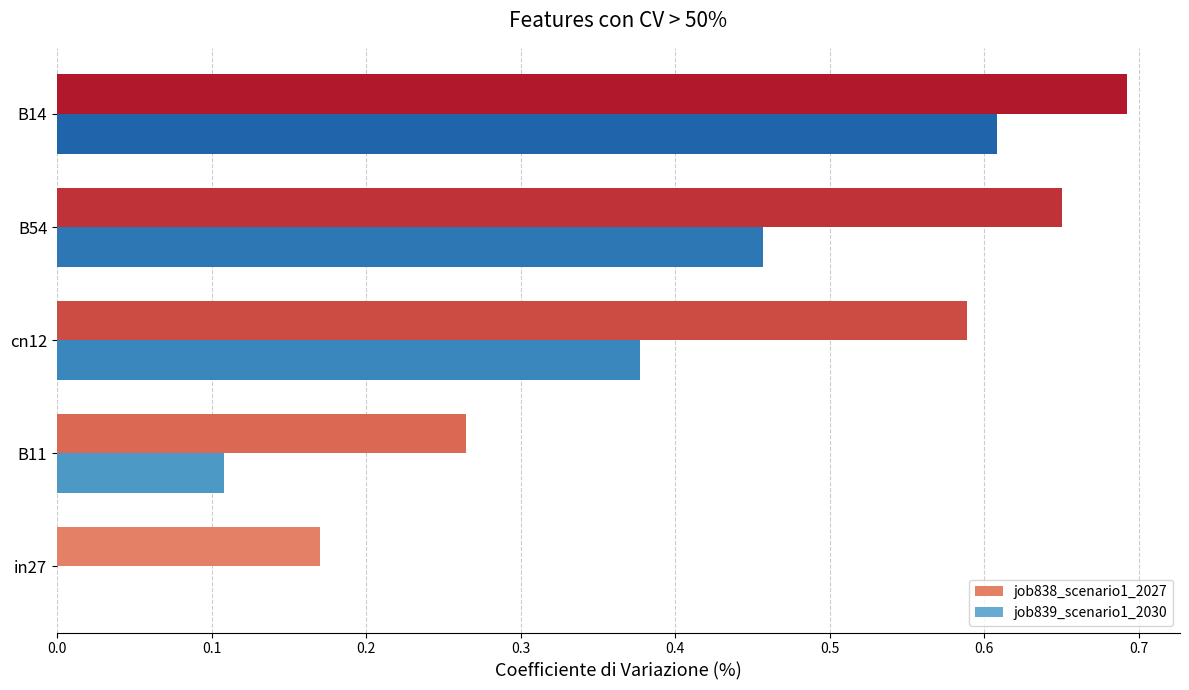

Which label corresponds to the largest value in the chart?

B14